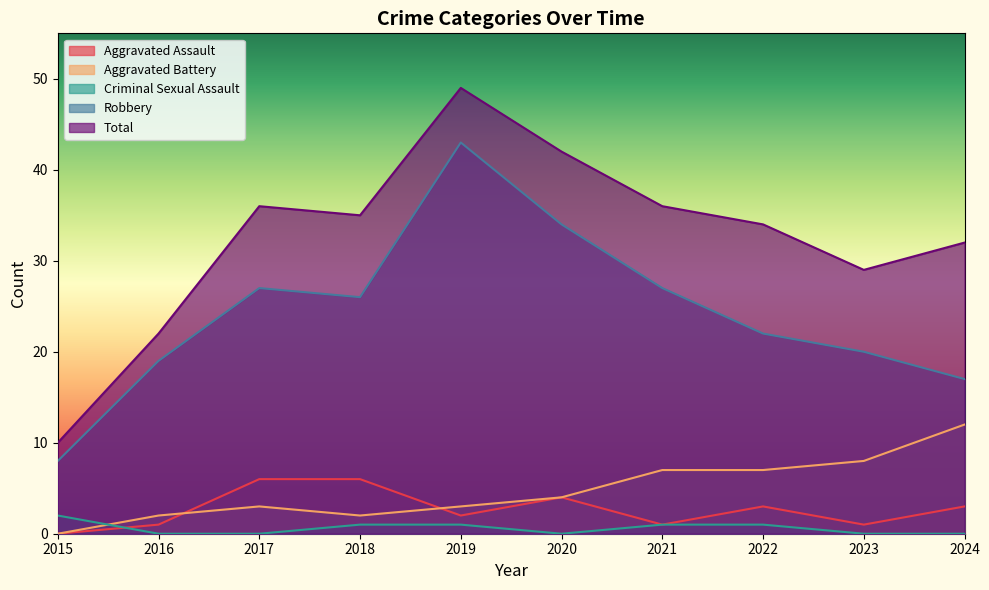

List the labels in order of Aggravated Battery value, smallest first.

2015, 2016, 2018, 2017, 2019, 2020, 2021, 2022, 2023, 2024